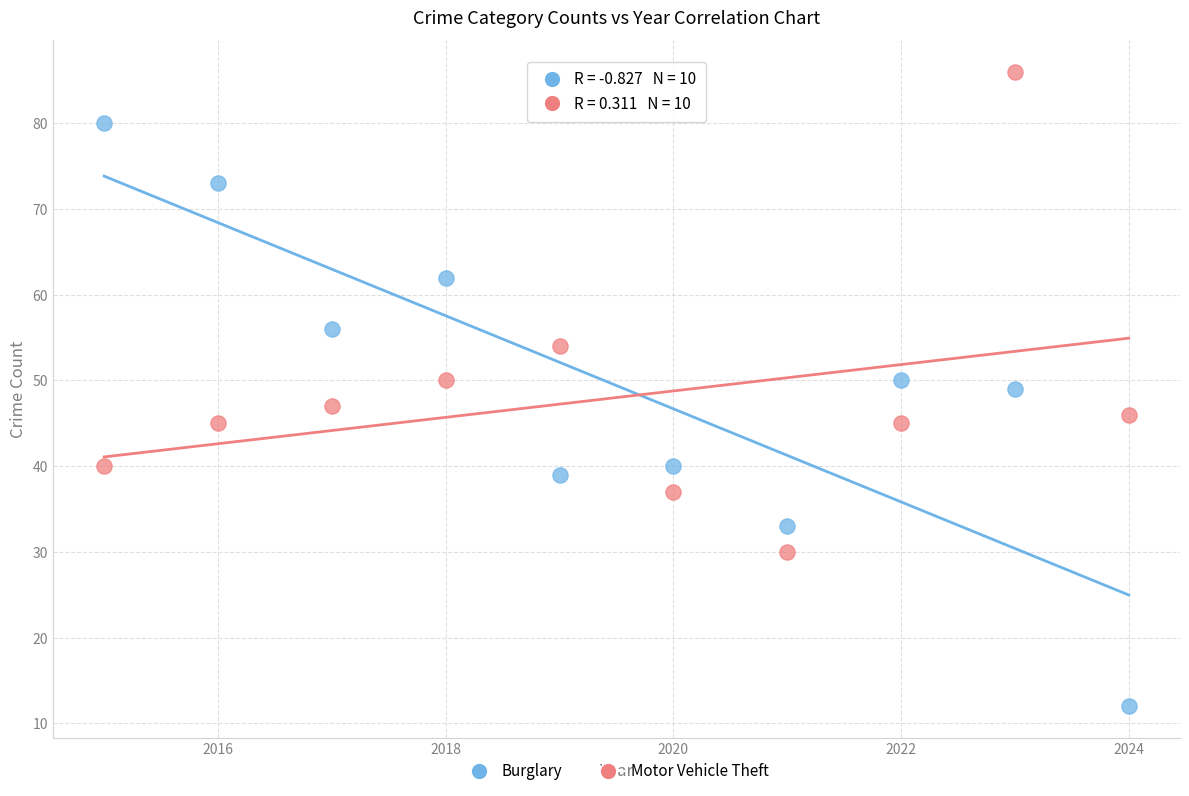

Which series has the largest Y range (max minus min)?

Burglary